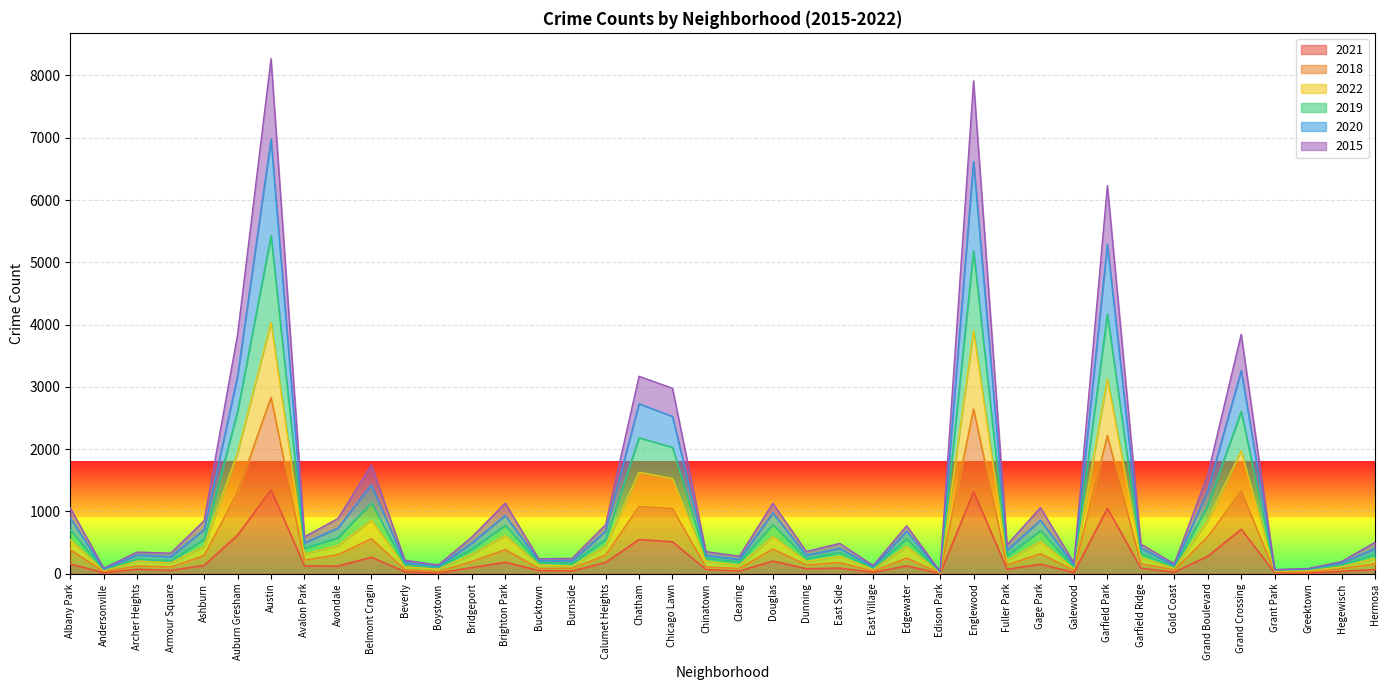

Is it true that 2018 equals 67 at Beverly?

True